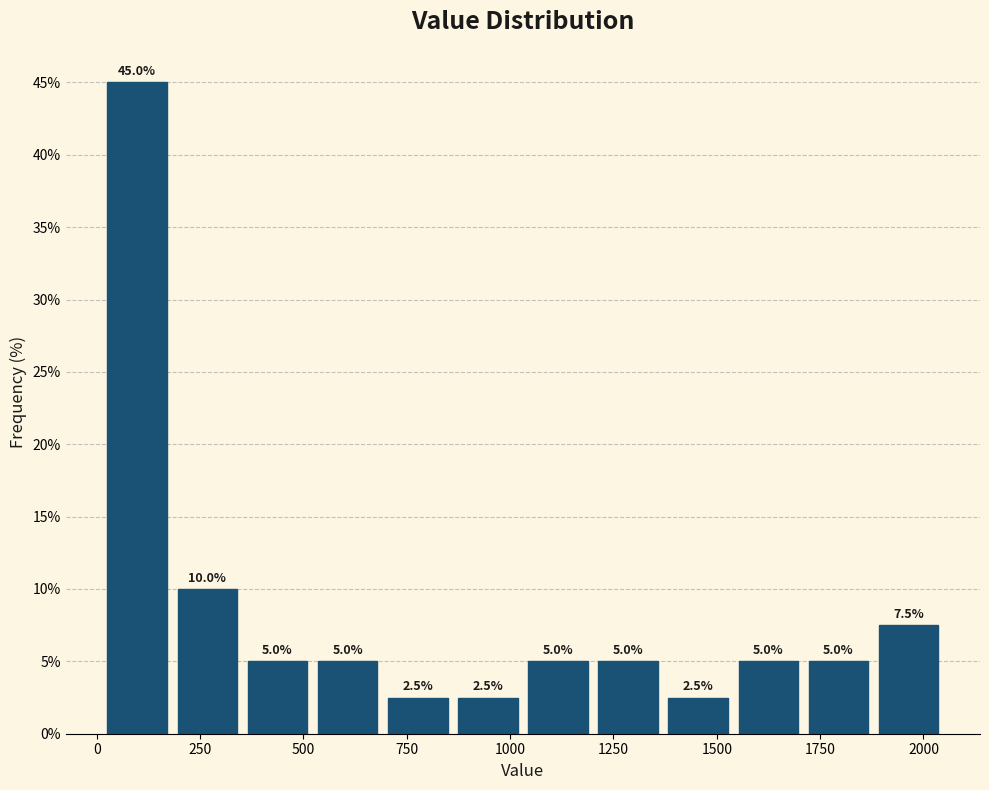

Read against the x-axis, roughly where is the centre of the tallest bar?

100